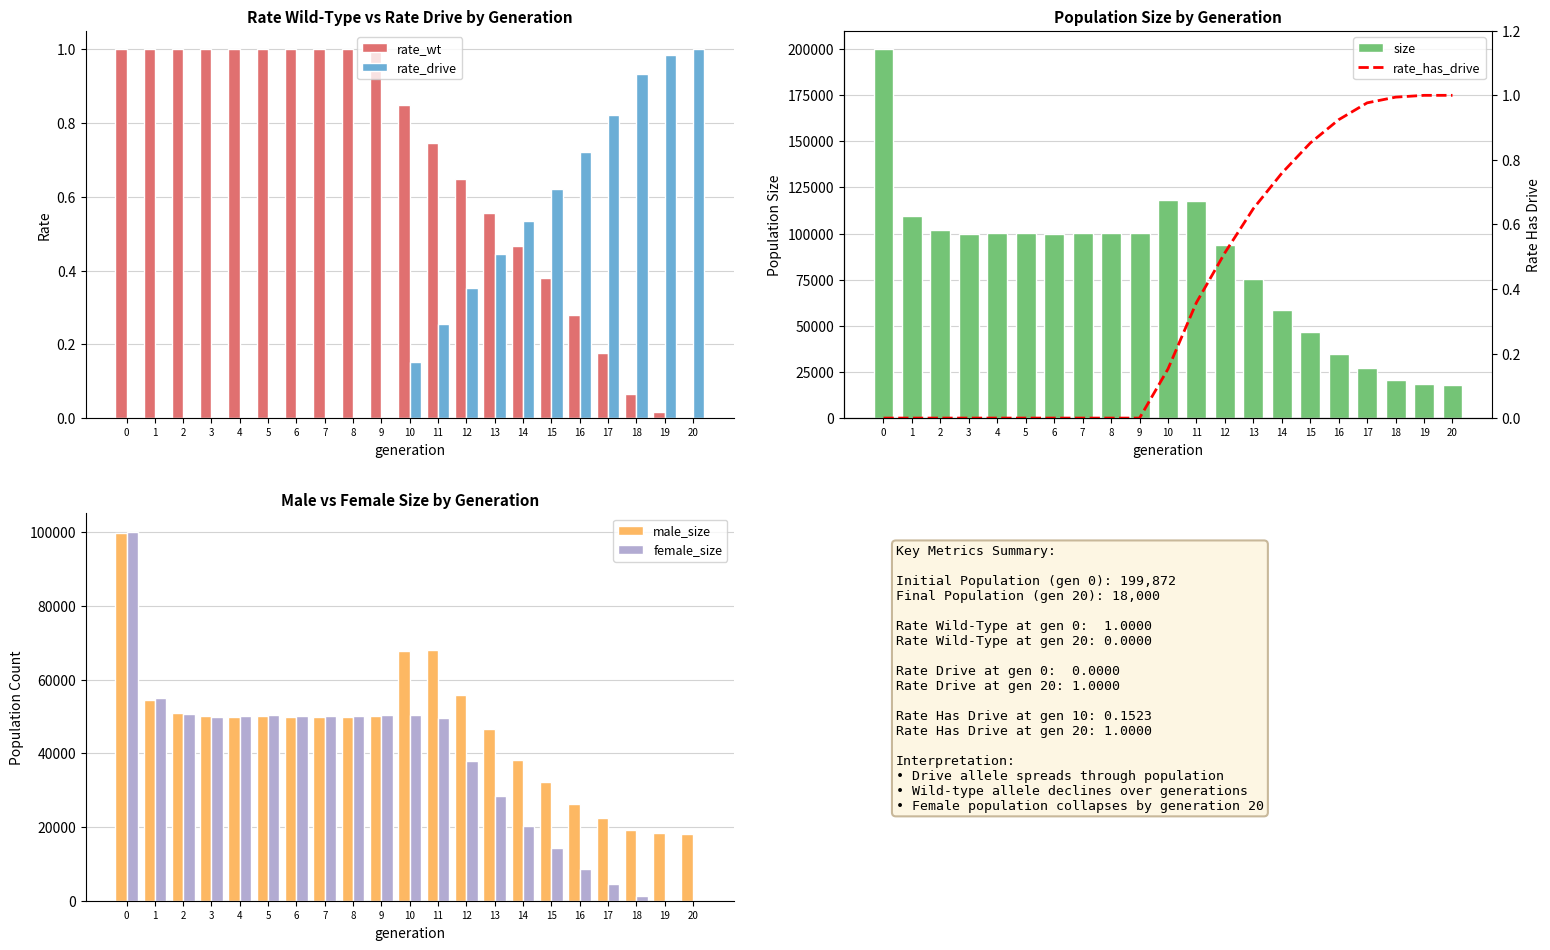

Is the value of male_size at 4 greater than the value of size at 20?

Yes